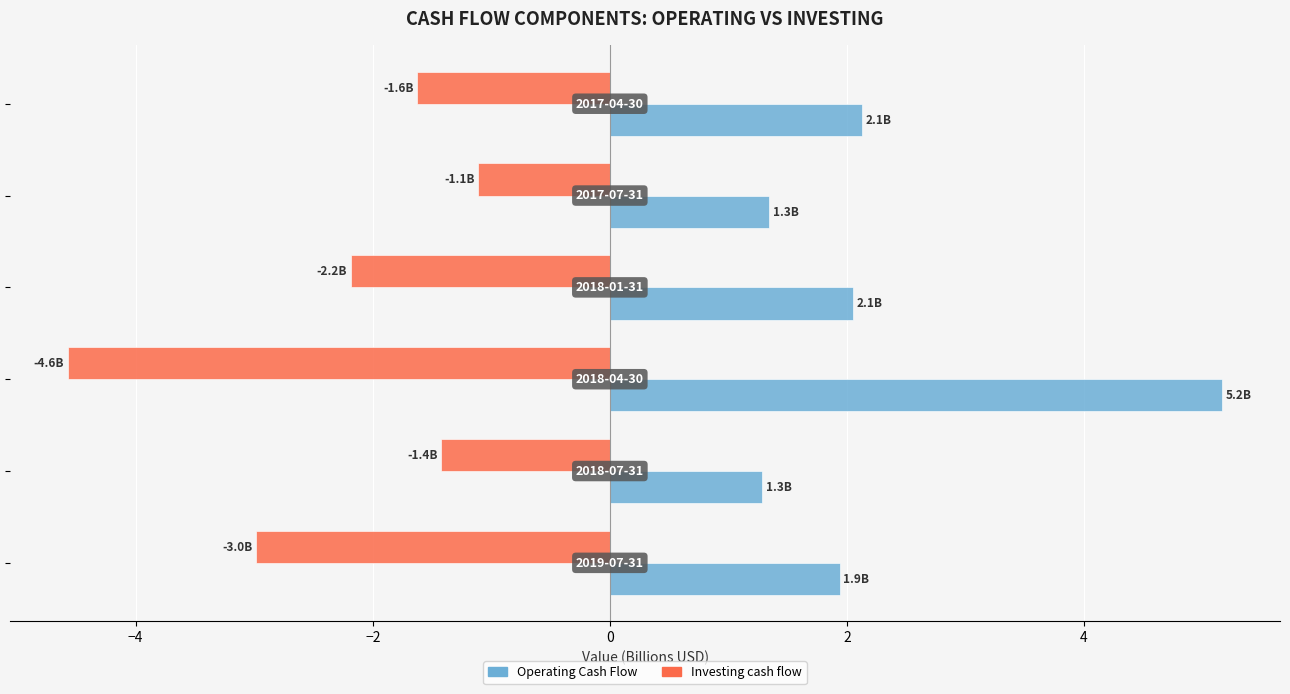

List the series in order of their overall mean, lowest first.

Investing cash flow, Operating Cash Flow